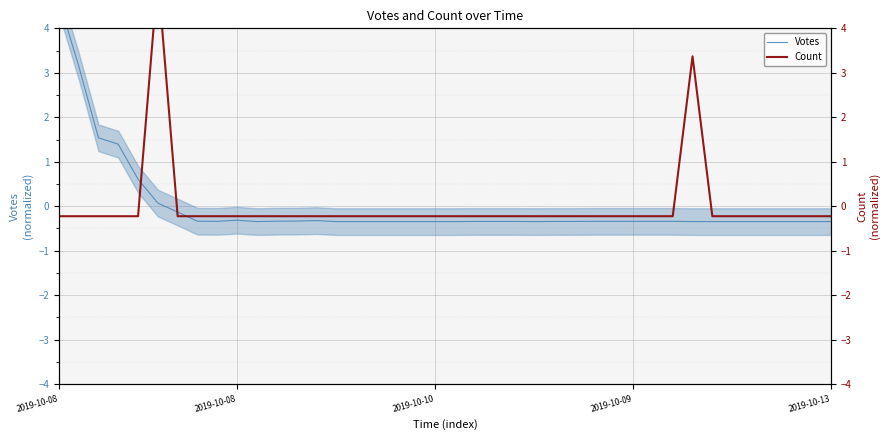

True or false: Count has a value of -0.2 at 27.

True